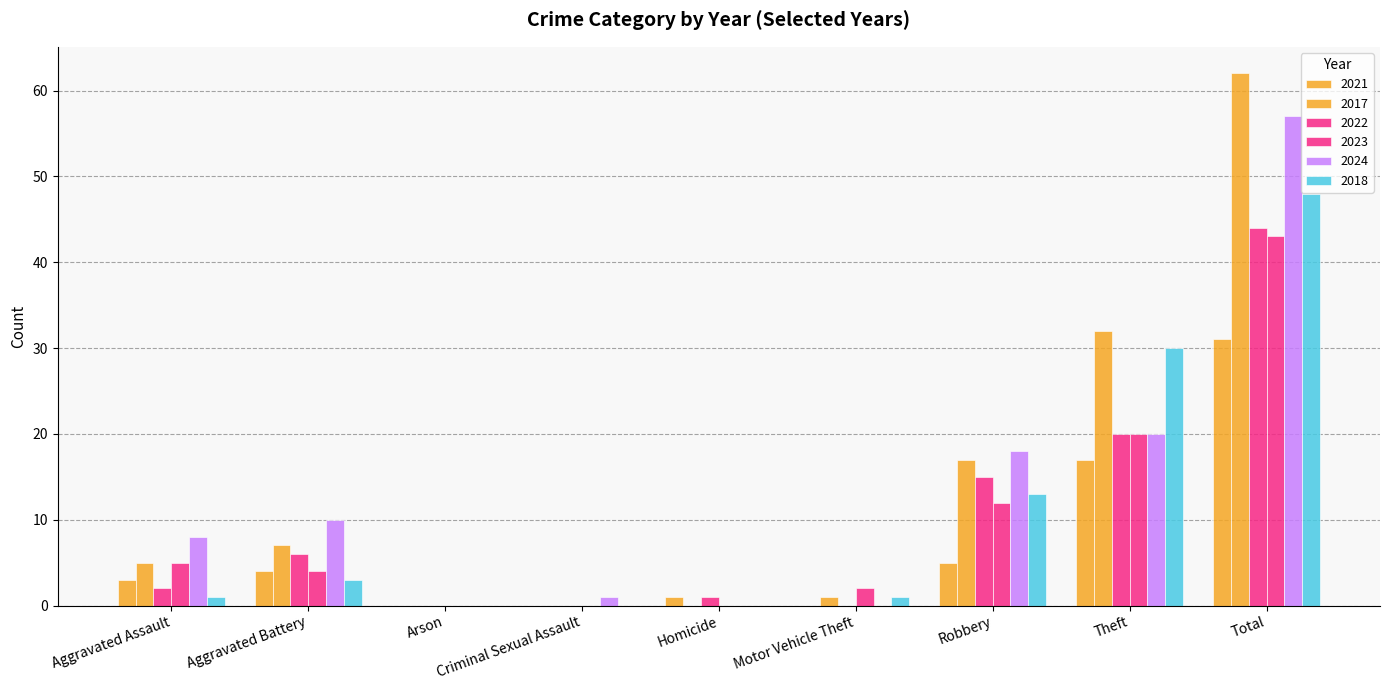

Are the bars grouped side by side (vs. stacked)?

Yes